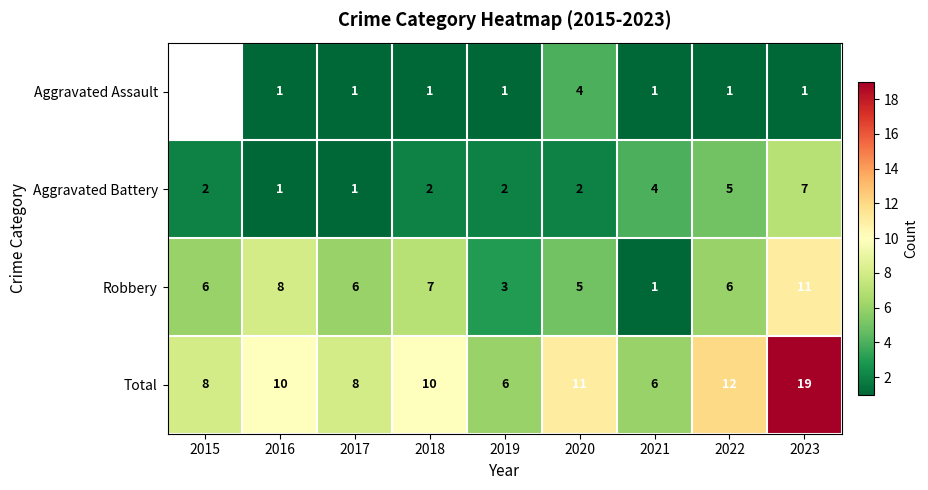

At 2019, list the series in order from largest to smallest.

Total, Robbery, Aggravated Battery, Aggravated Assault